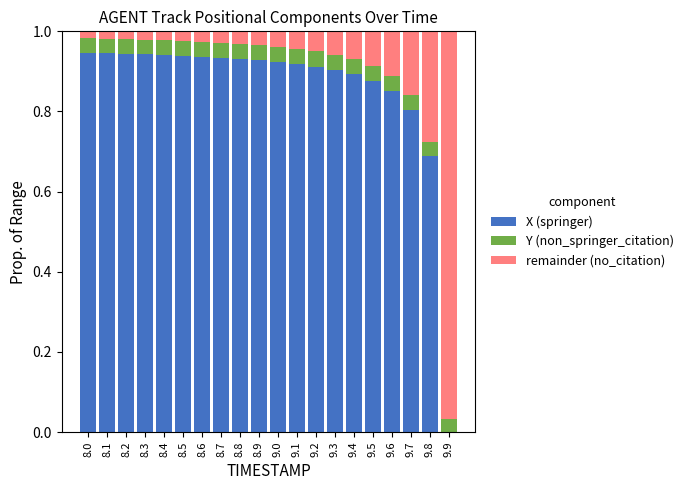

Is it true that X (springer) equals 0.2 at 9.2?

False